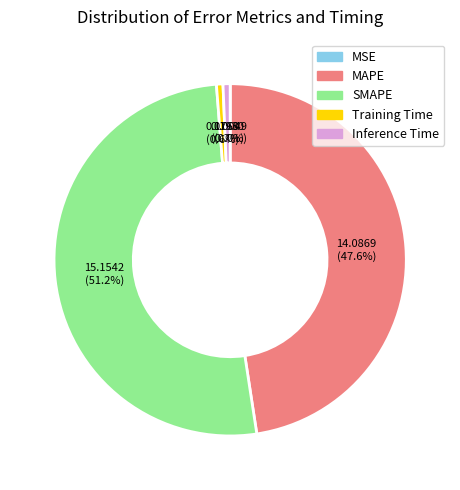

To the nearest percent, what is the average slice percentage?

20%